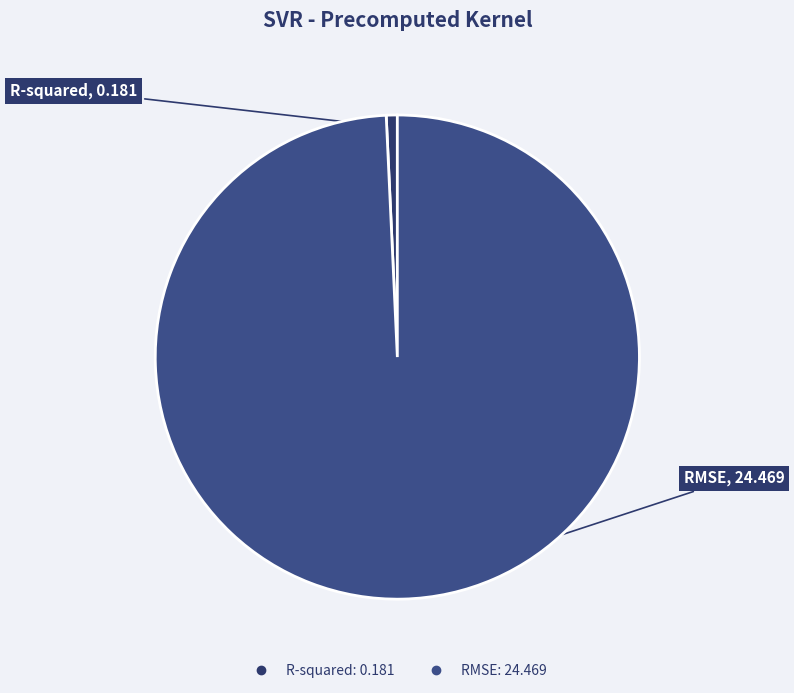

Is the sum of RMSE and R-squared greater than half?

Yes